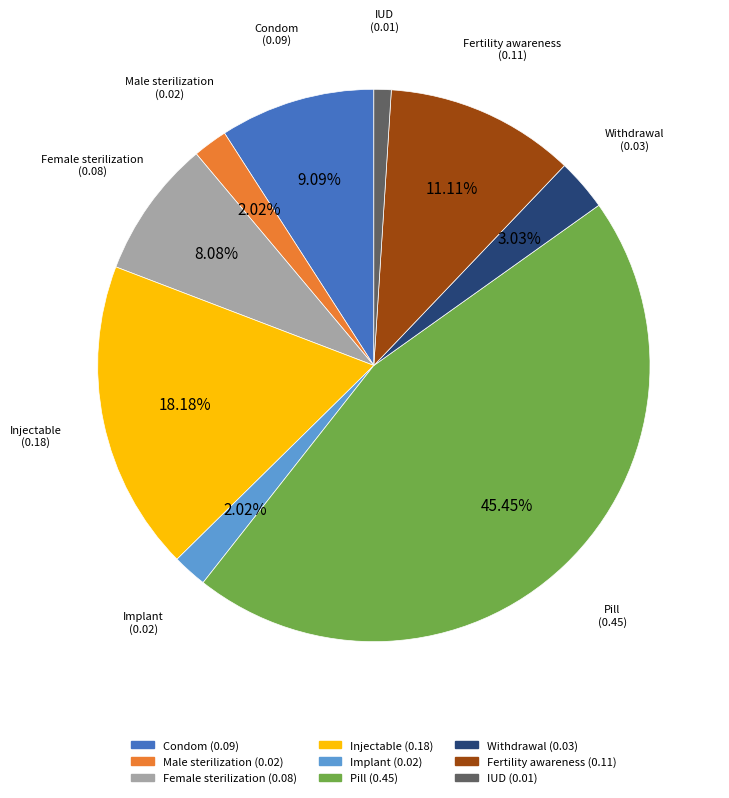

The Withdrawal slice represents 3% of the pie. True or false?

True